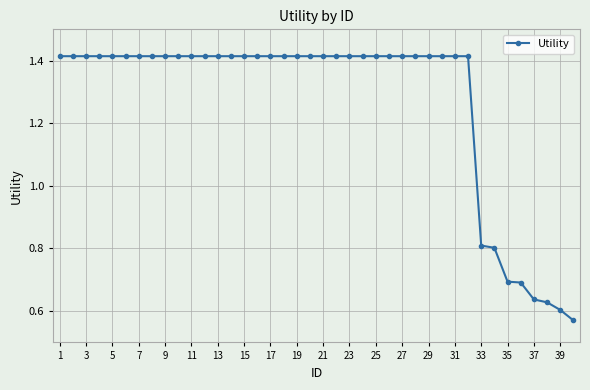

What is the value of the 33rd point from the left?

0.8